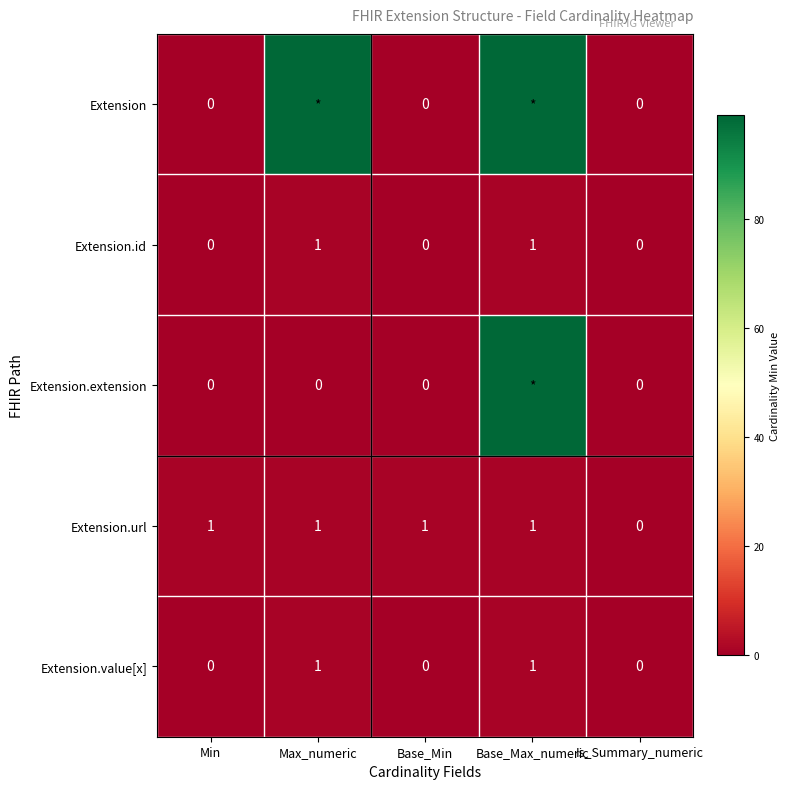

Count the Extension.value[x] values in the range 0 to 1.

5